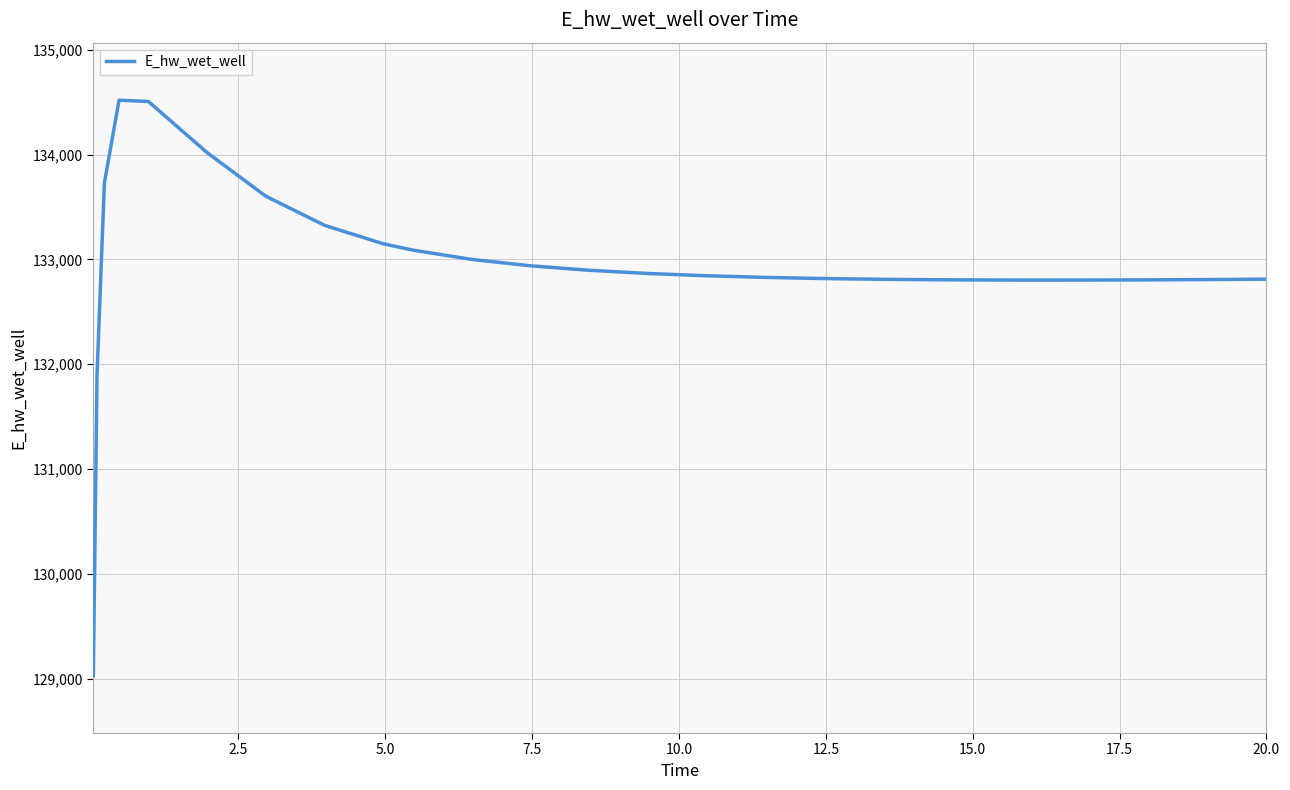

What is the maximum value shown in the chart?

134520.1